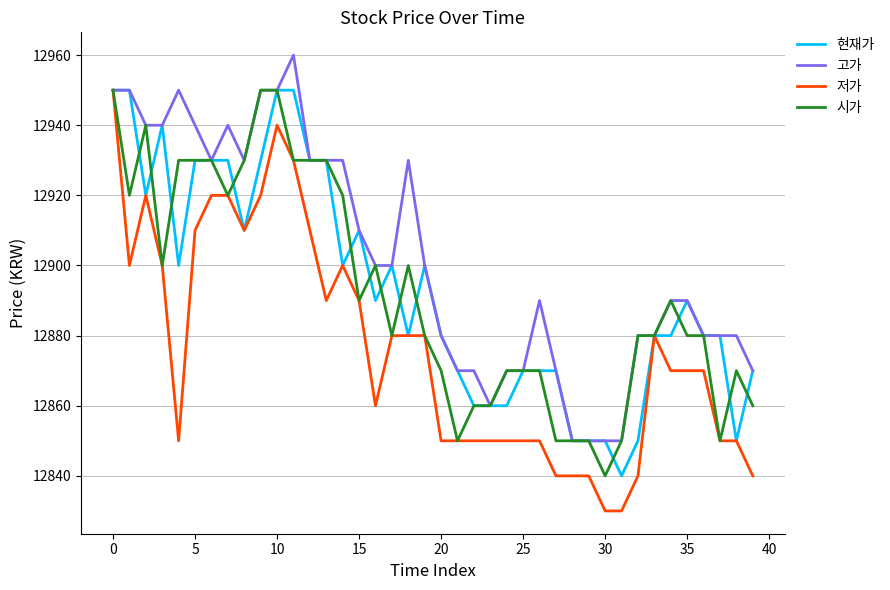

What is the highest value of the 현재가 series?

12950